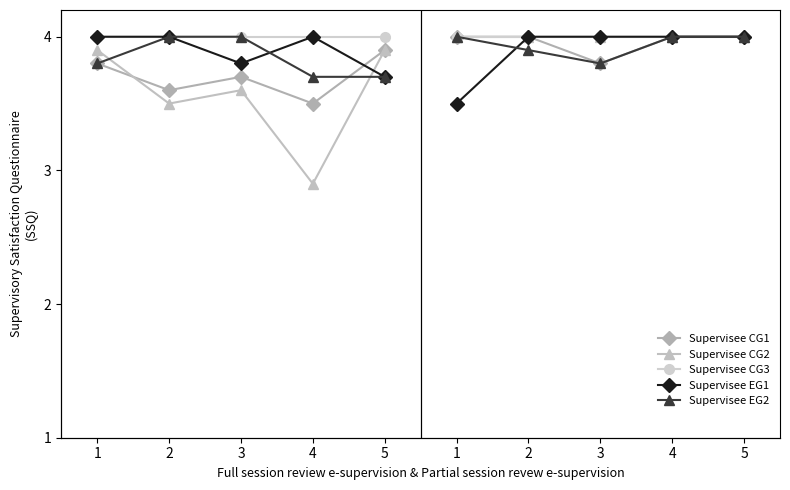

Which series has the largest total across all categories?

Supervisee CG3